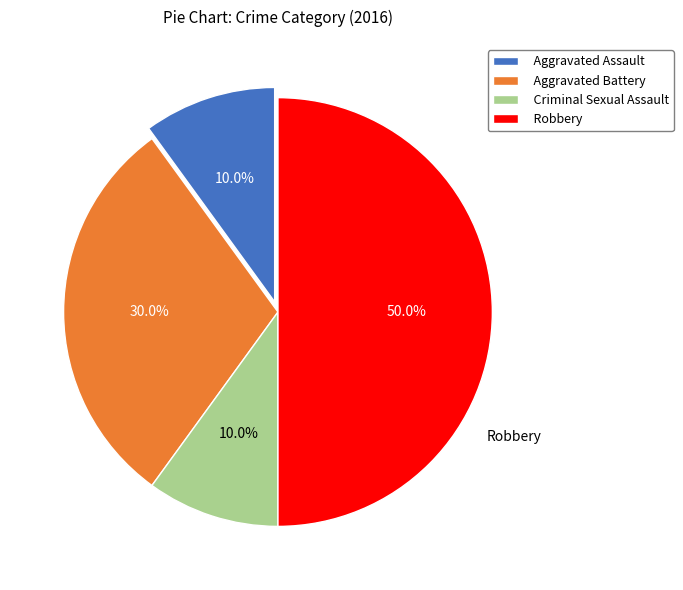

Approximately how many times larger is the value at Criminal Sexual Assault compared to Robbery?

0.2